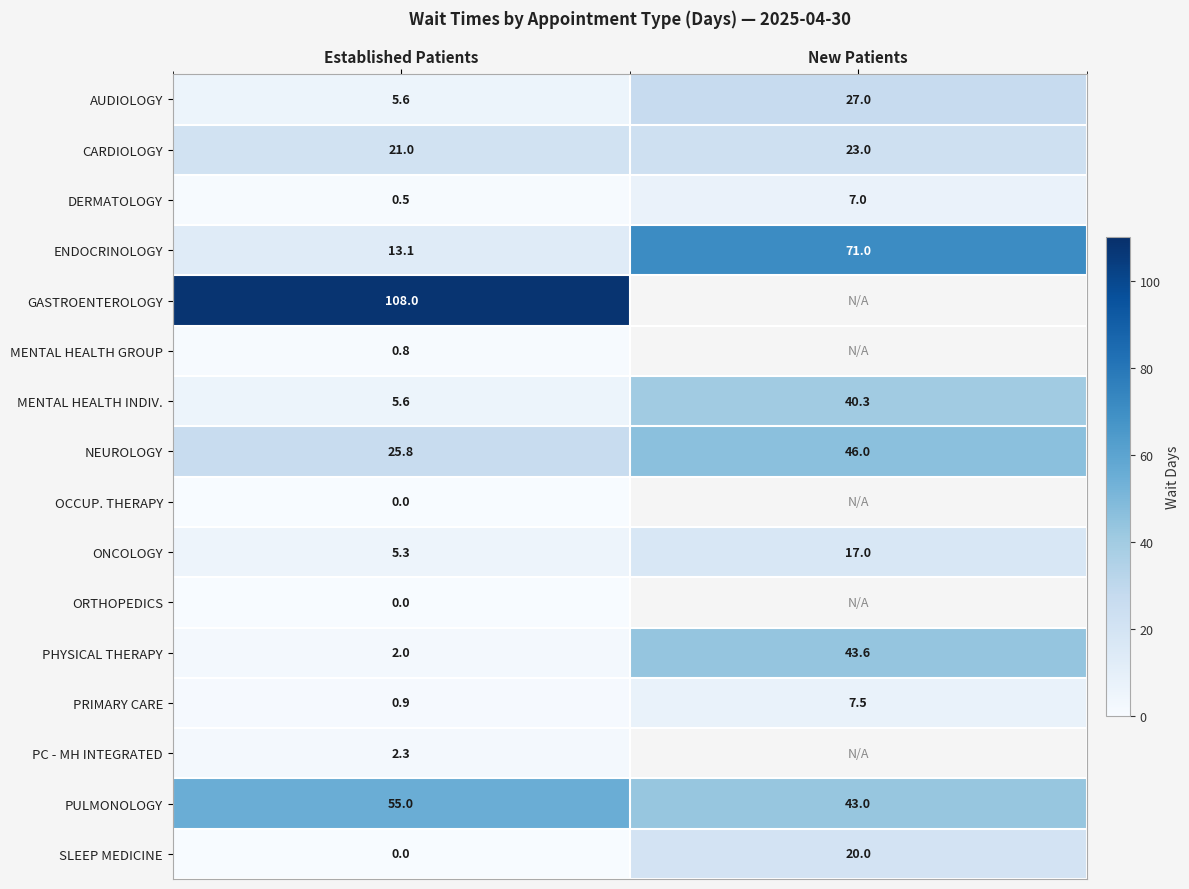

At which category does the chart reach its peak across all series?

Established Patients